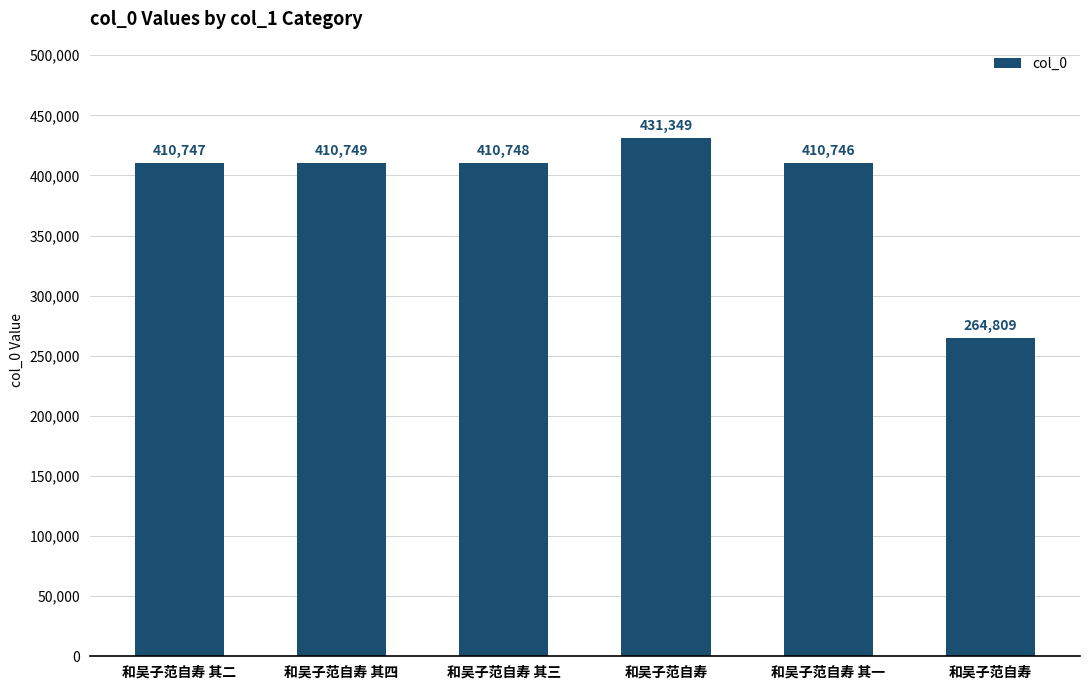

Approximately how many times larger is the value at 和吴子范自寿 其四 compared to 和吴子范自寿 其三?

1.0